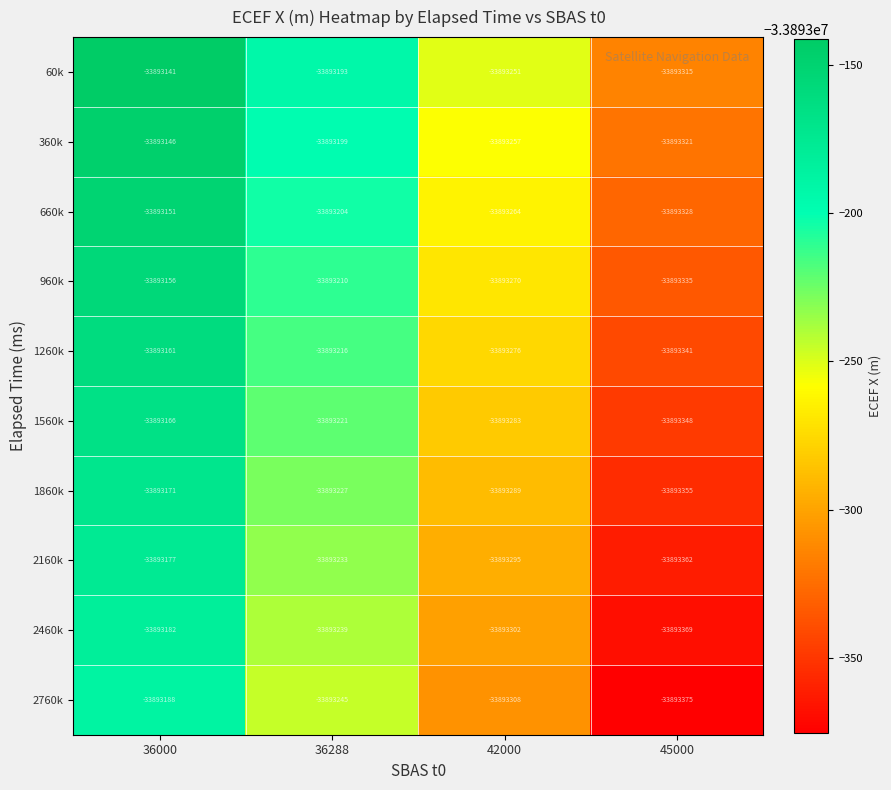

The 2160k series shows -52369476 at 36000. True or false?

False